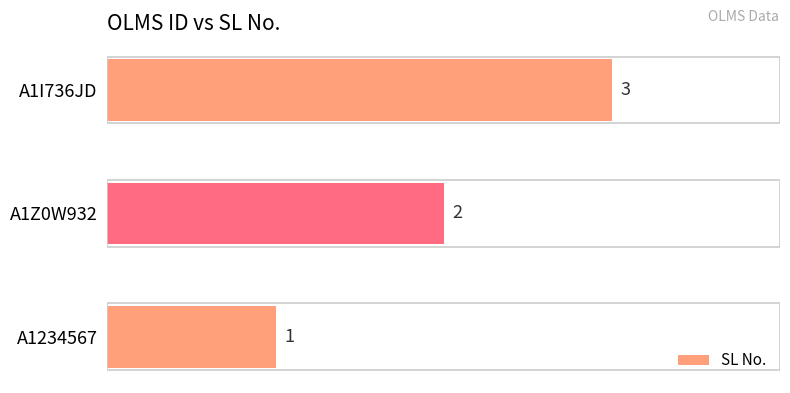

Where is the data nearest to the value 2?

A1Z0W932